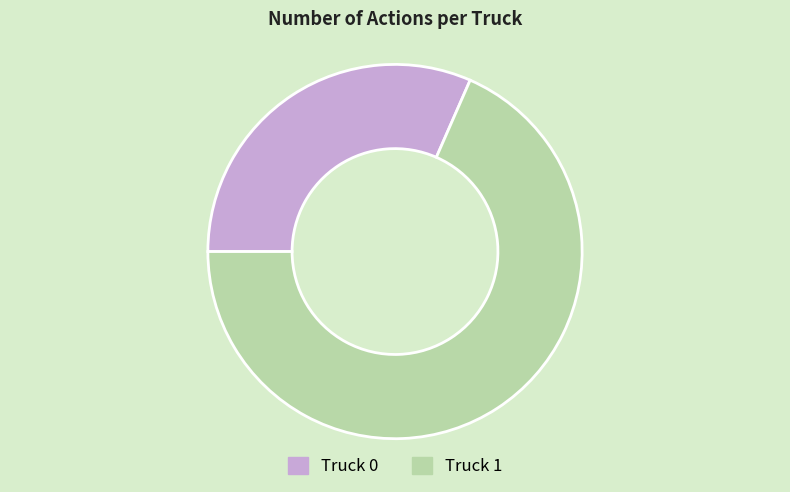

True or false: Truck 1 accounts for 68% of the total.

True